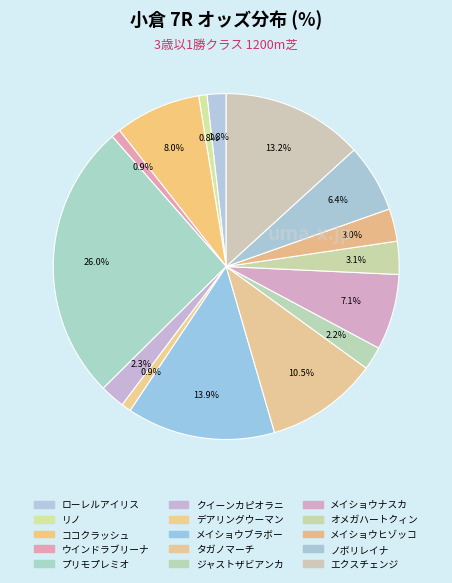

How many segments does this pie chart have?

15